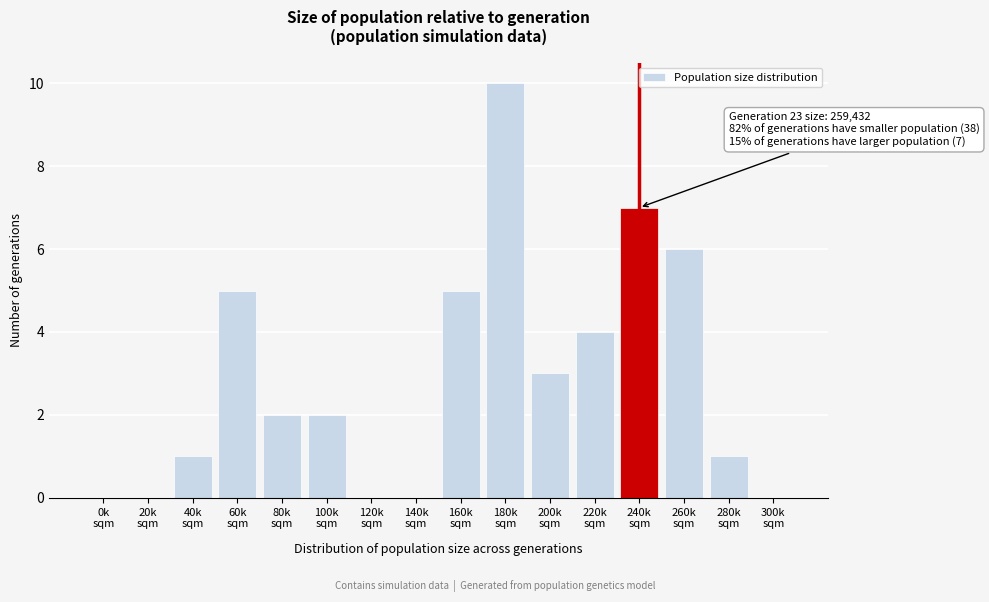

What is the maximum value shown in the chart?

10